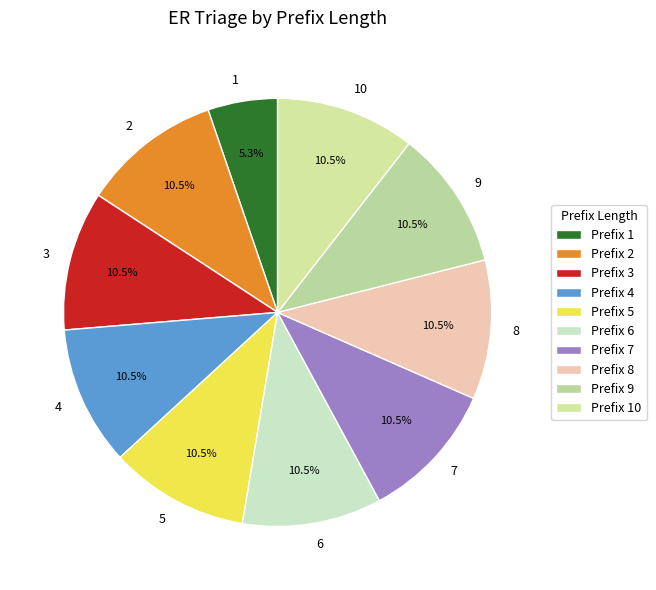

To the nearest percent, what is the combined percentage of 7 and 2?

21%